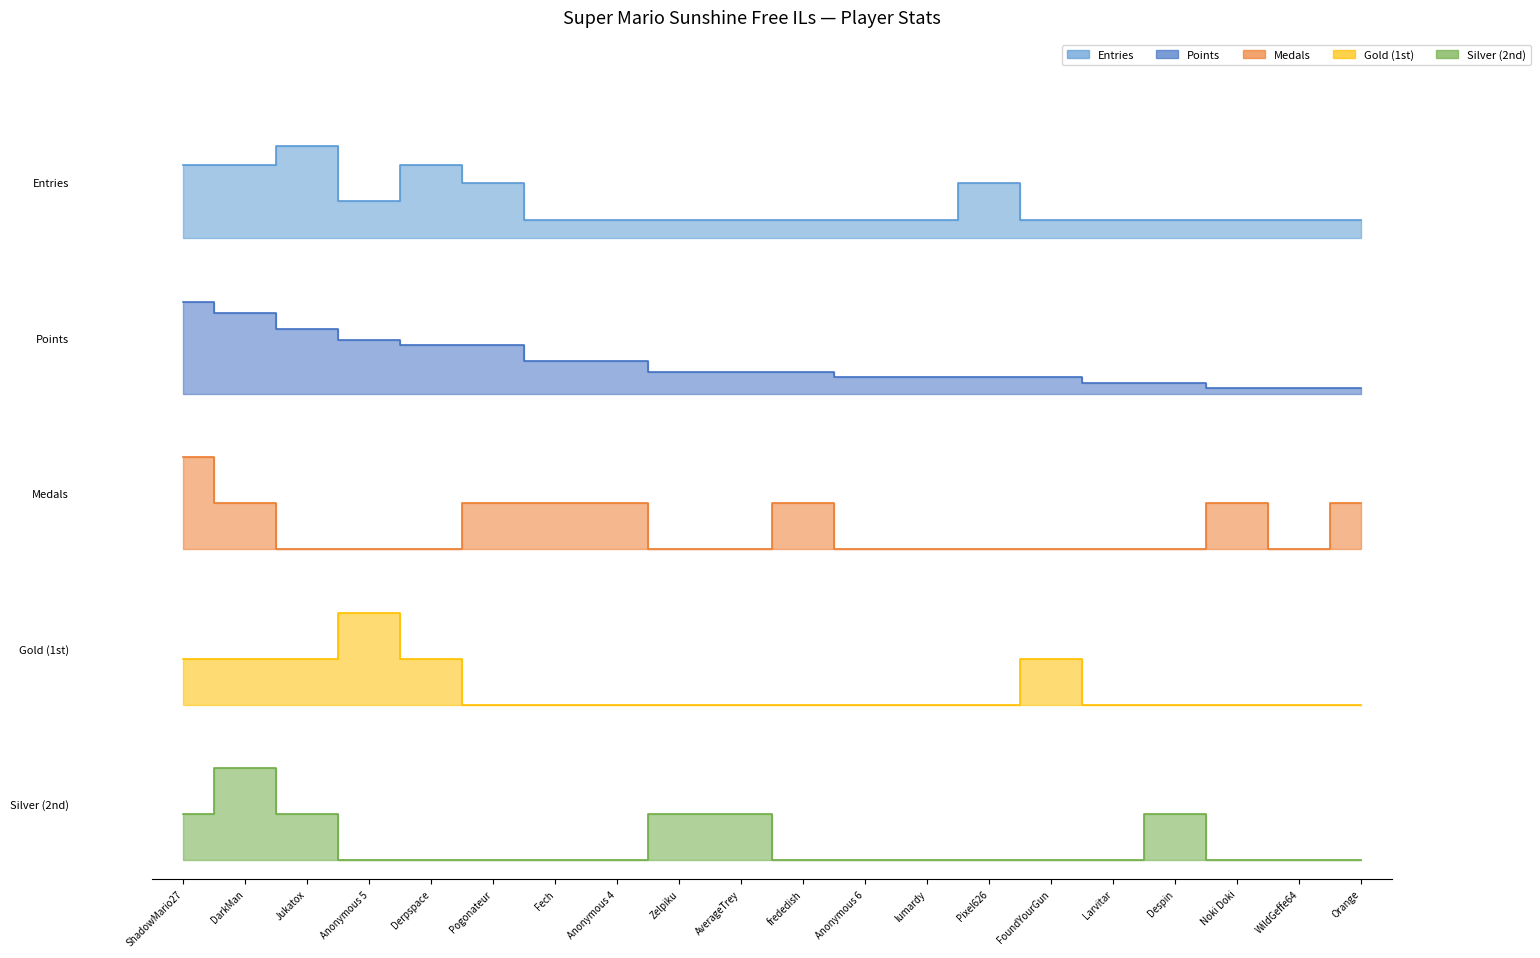

At which category is the sum across all series the highest?

ShadowMario27